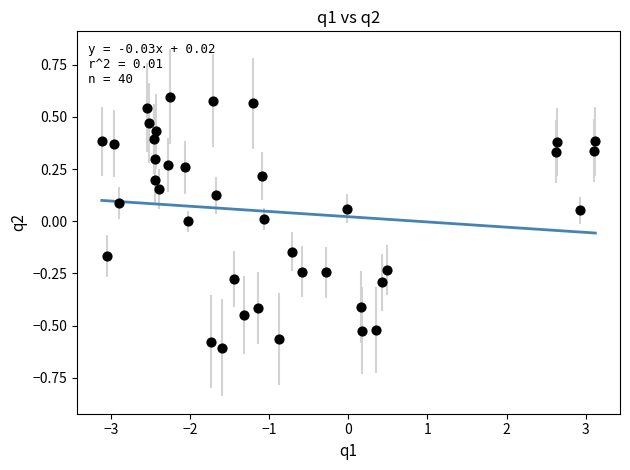

What is the range of X values (max minus min)?

6.2